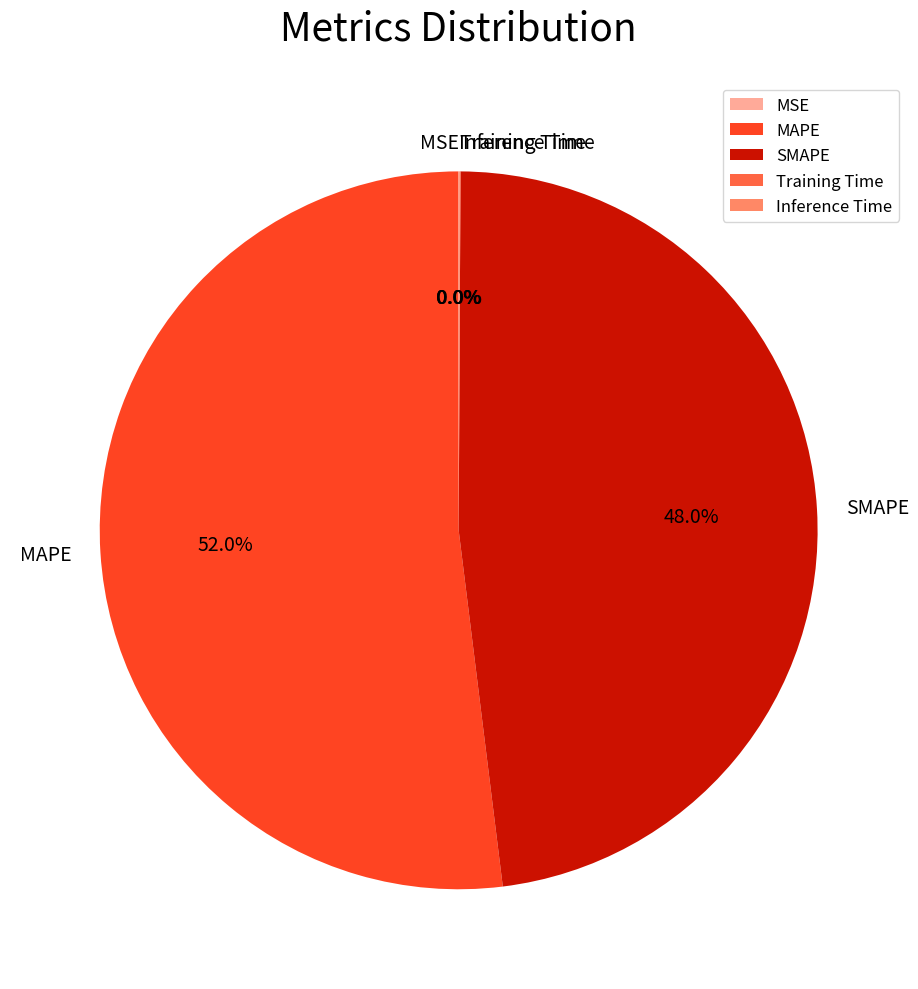

Which slice is the largest?

MAPE